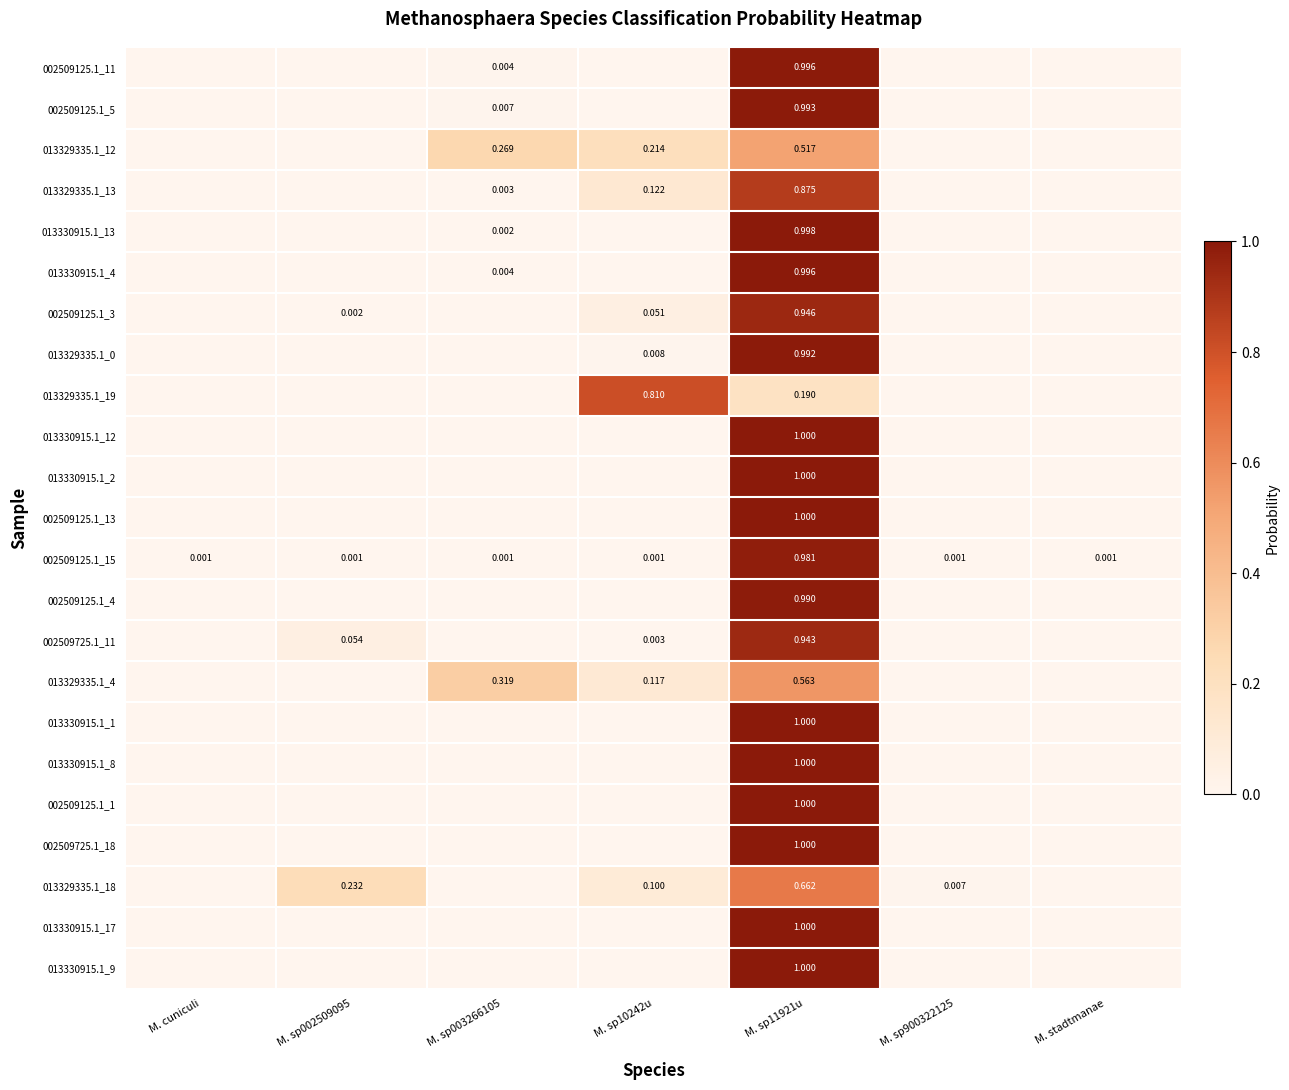

Which category has the lowest value across all series?

M. cuniculi